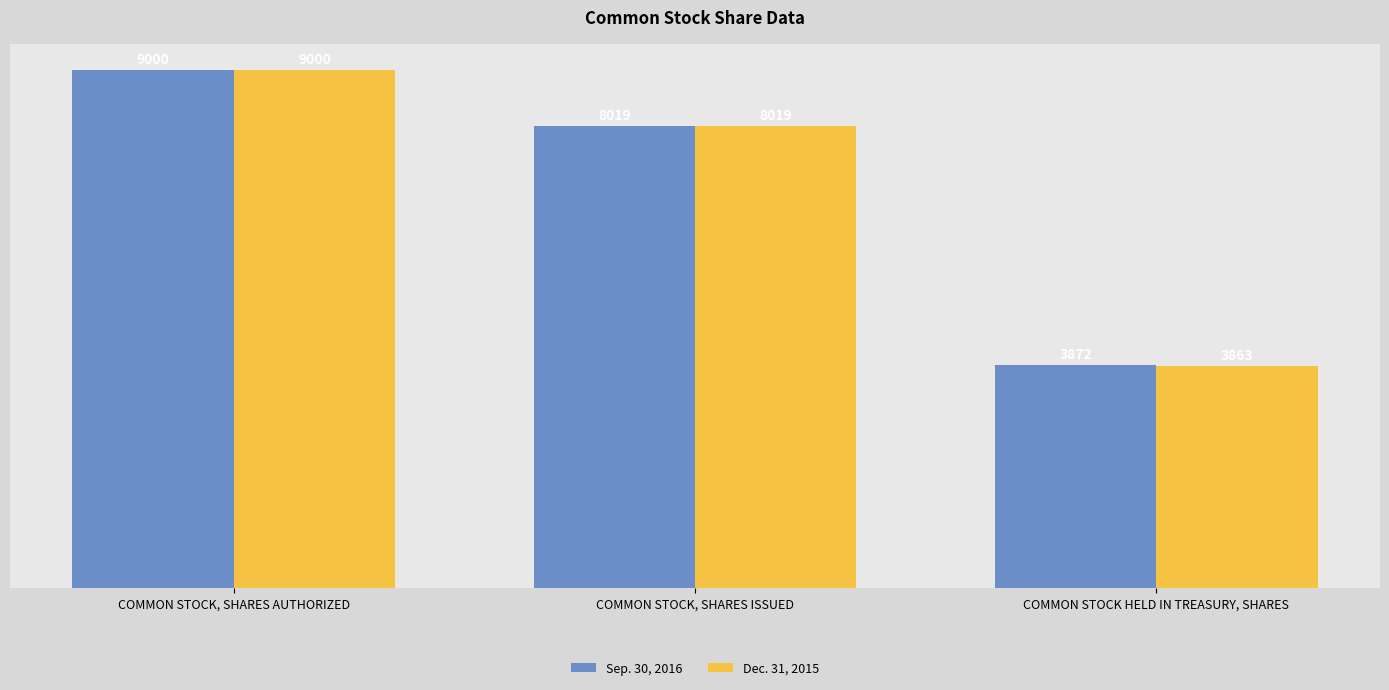

What is the value of the Sep. 30, 2016 bar at the 3rd from the left?

3872